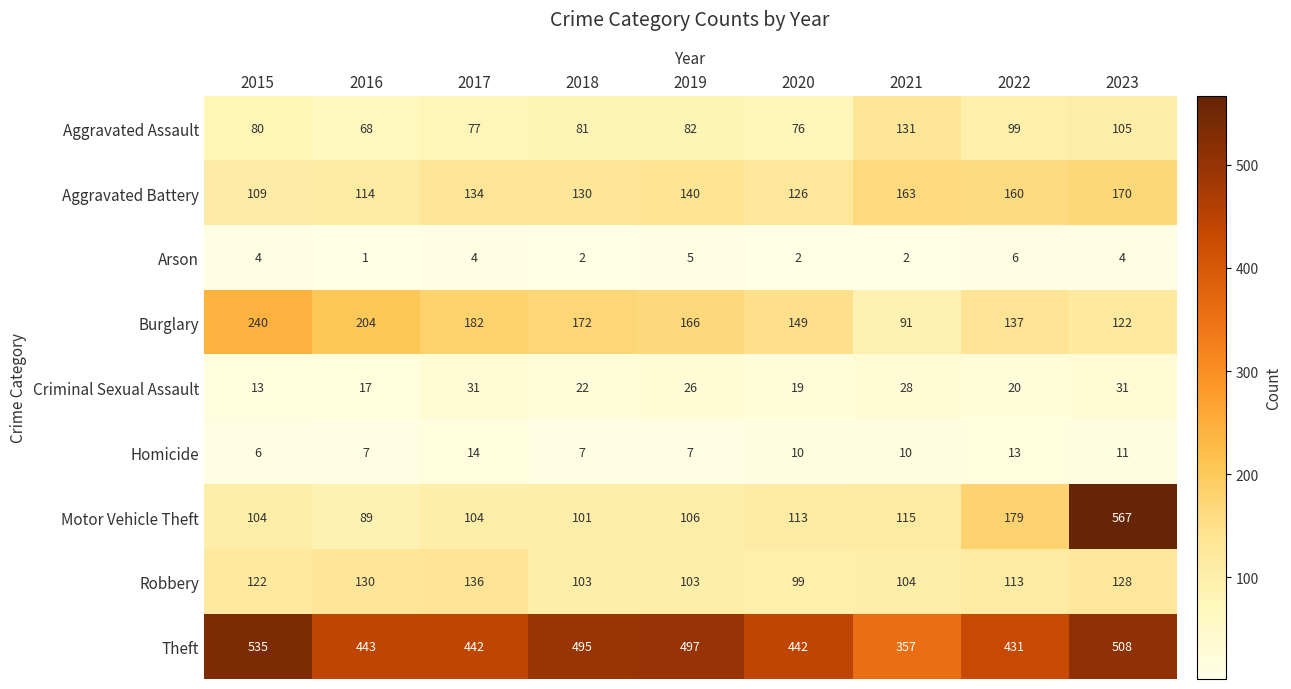

What is the difference between the second highest and second lowest values in the Criminal Sexual Assault series?

14